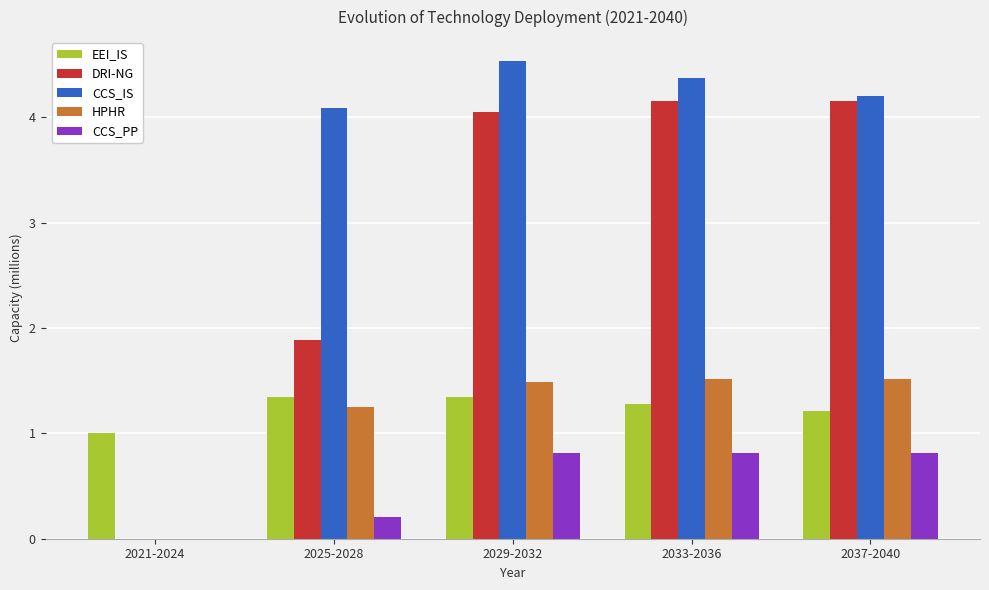

What is the maximum value for CCS_PP?

0.8